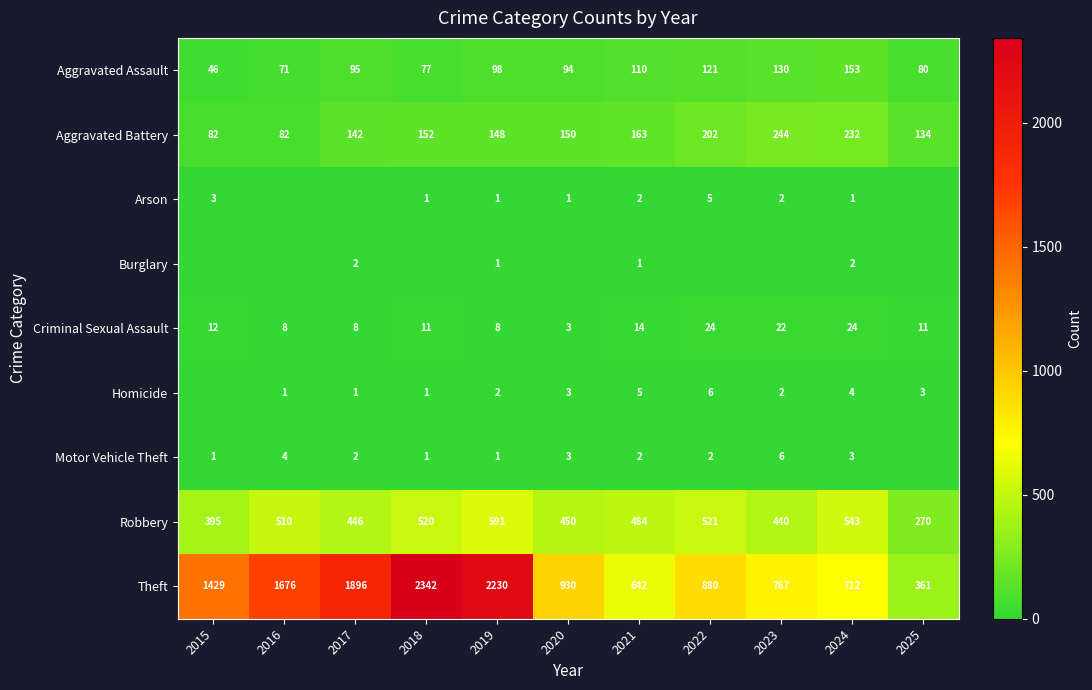

How many series are shown in this chart?

9